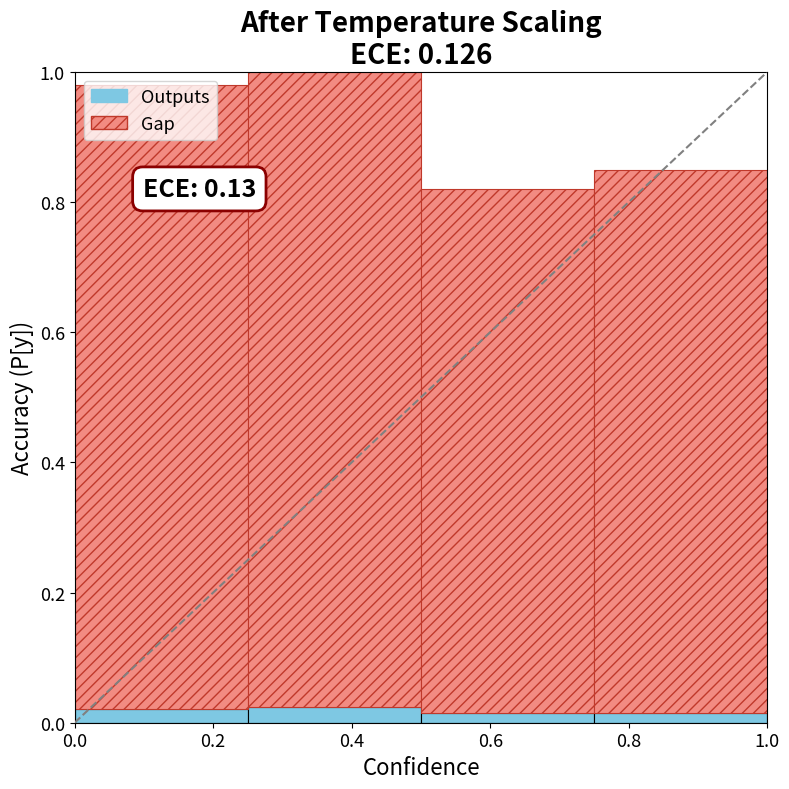

How many Outputs values are between 0 and 1?

4